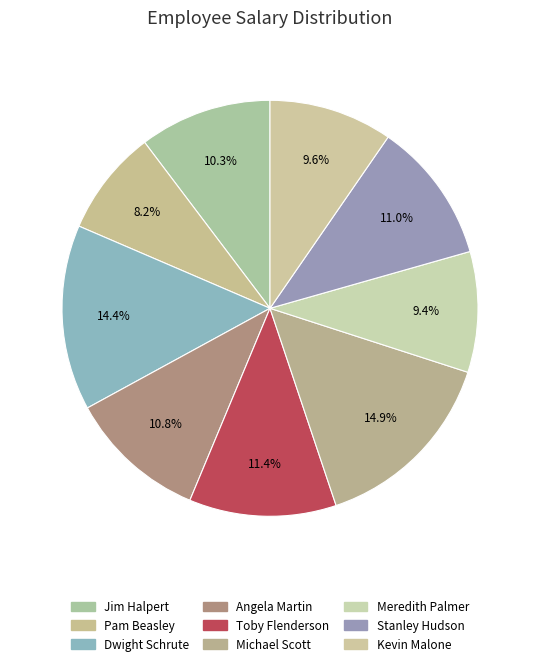

Count the number of slices in the pie.

9